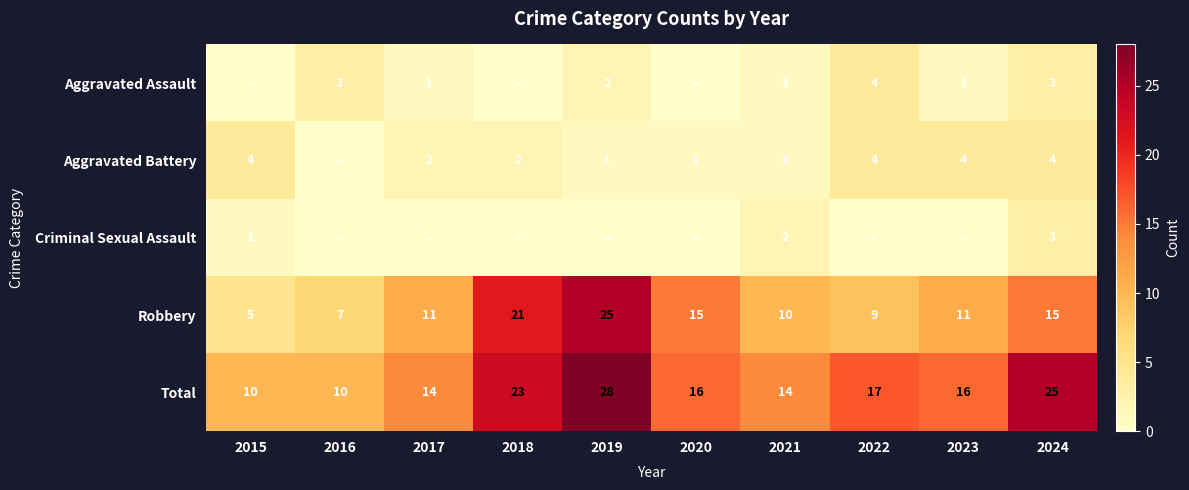

The Aggravated Battery series shows 2 at 2024. True or false?

False